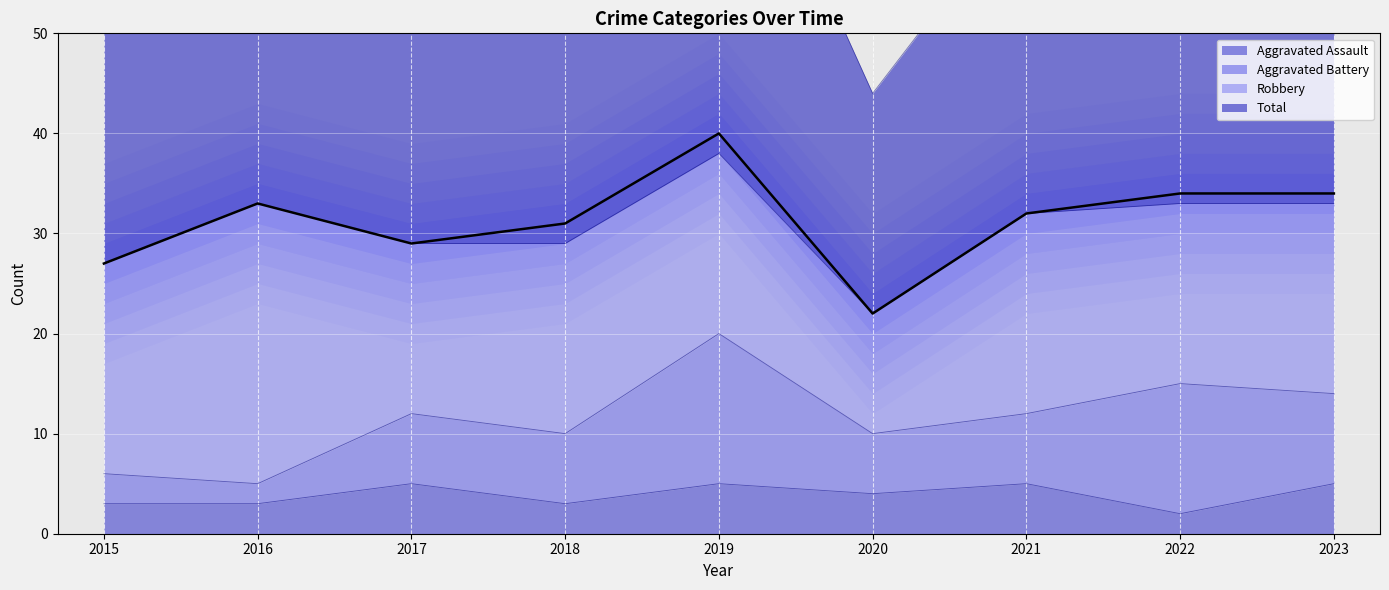

List the labels in order of Aggravated Assault value, largest first.

2017, 2019, 2021, 2023, 2020, 2015, 2016, 2018, 2022